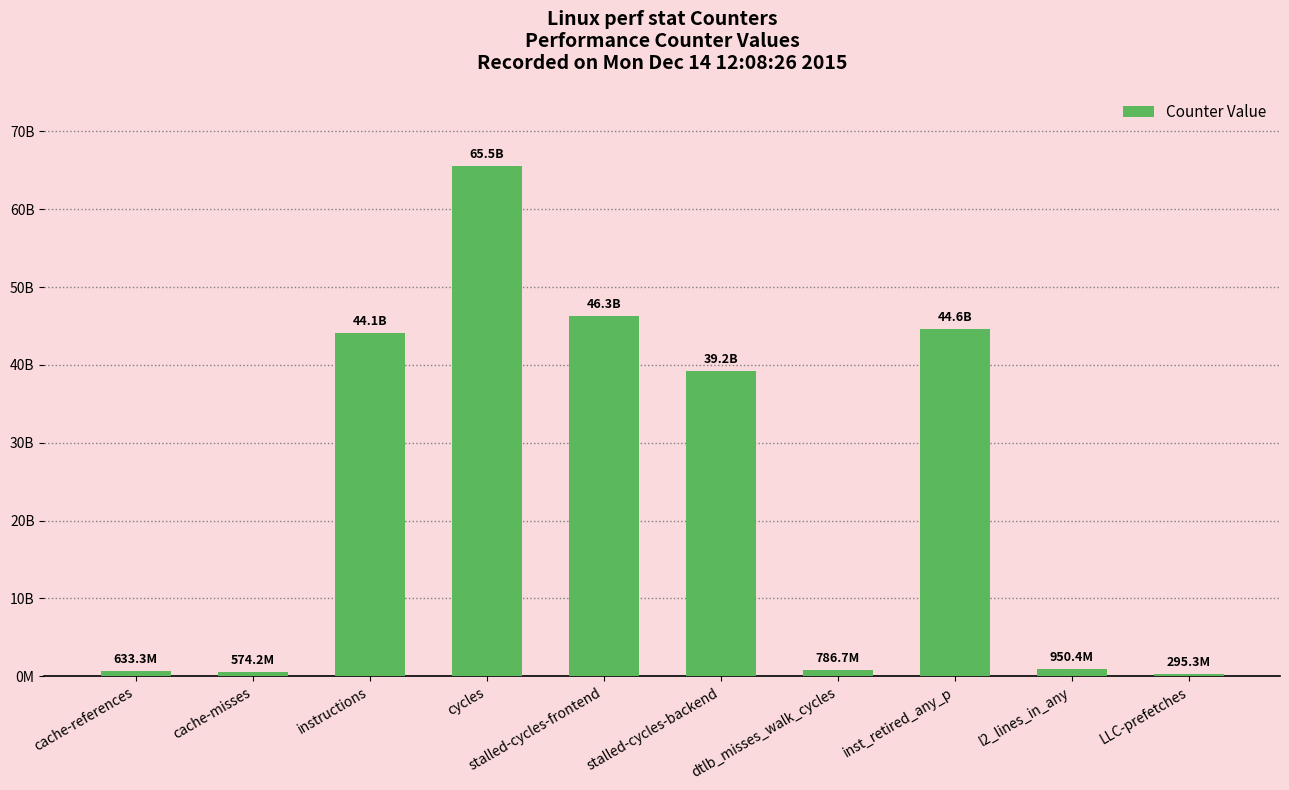

What is the sum of all values?

242925012662